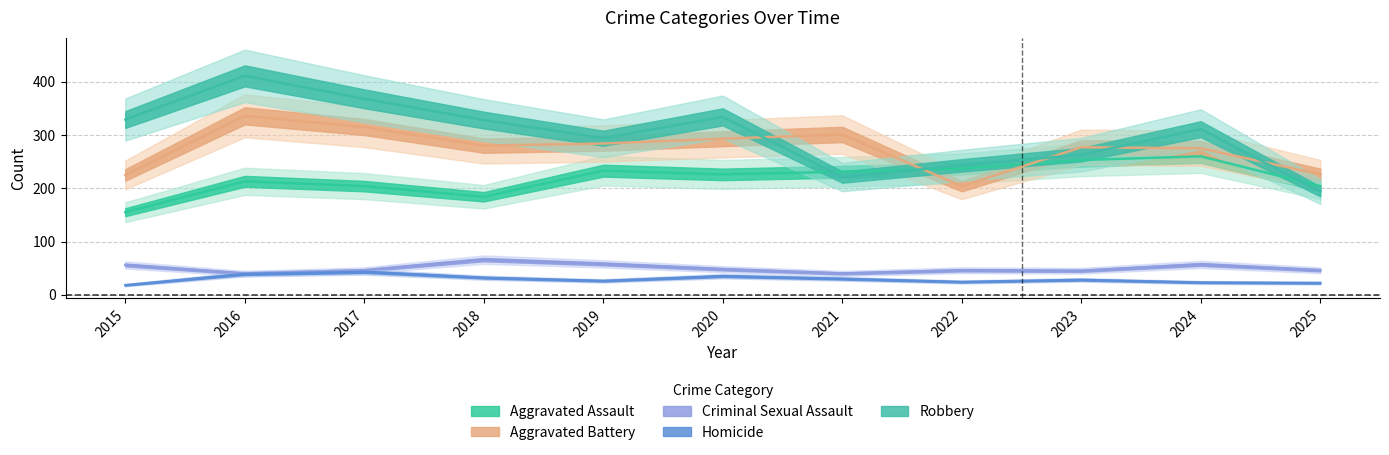

Is it true that Aggravated Battery equals 402 at 2020?

False